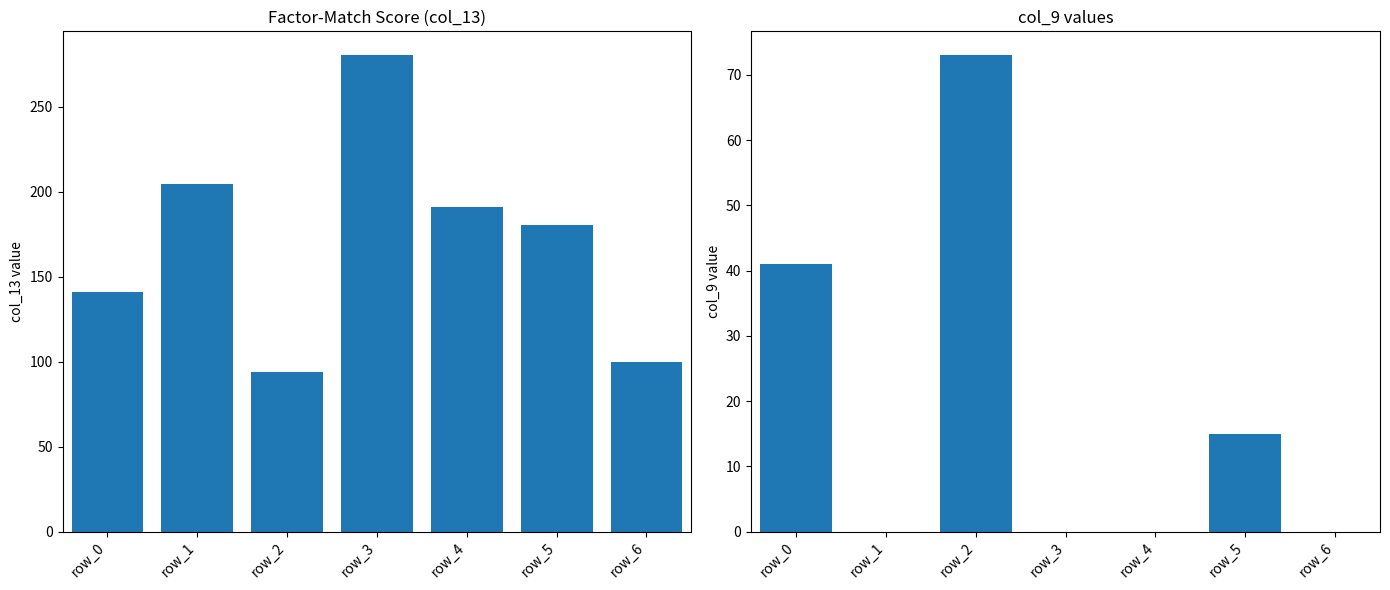

What is the maximum value for col_9?

73.0